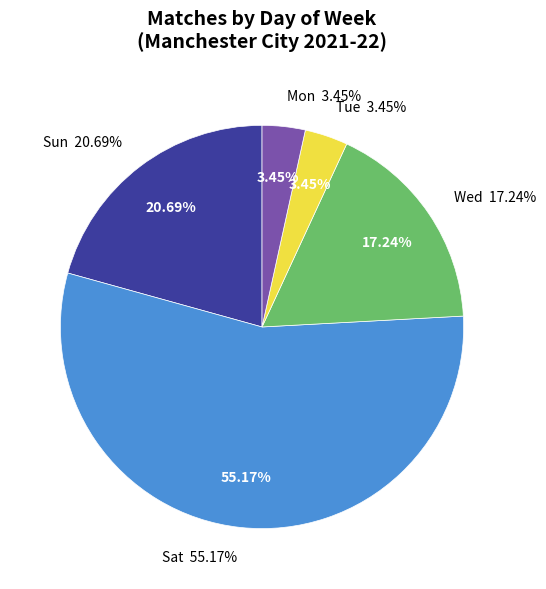

Which slice is the smallest?

Tue